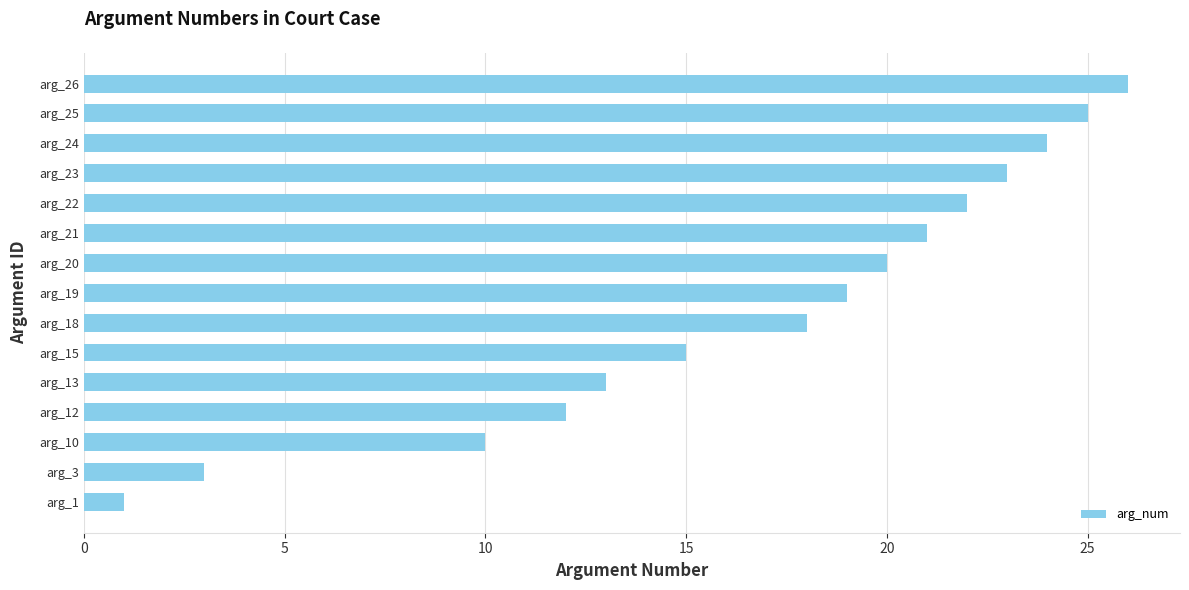

How many data points does each series have?

15